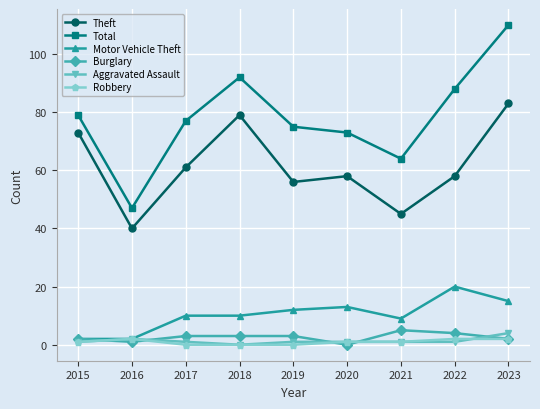

True or false: Robbery and Theft cross at least once.

False